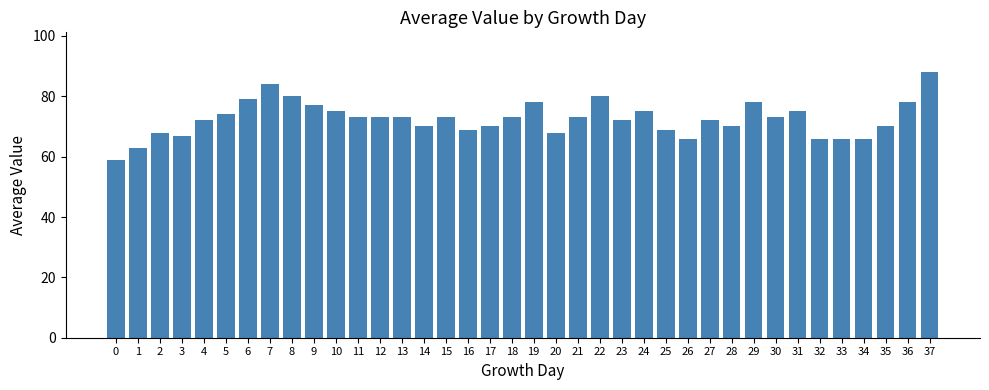

What is the smallest value displayed?

59